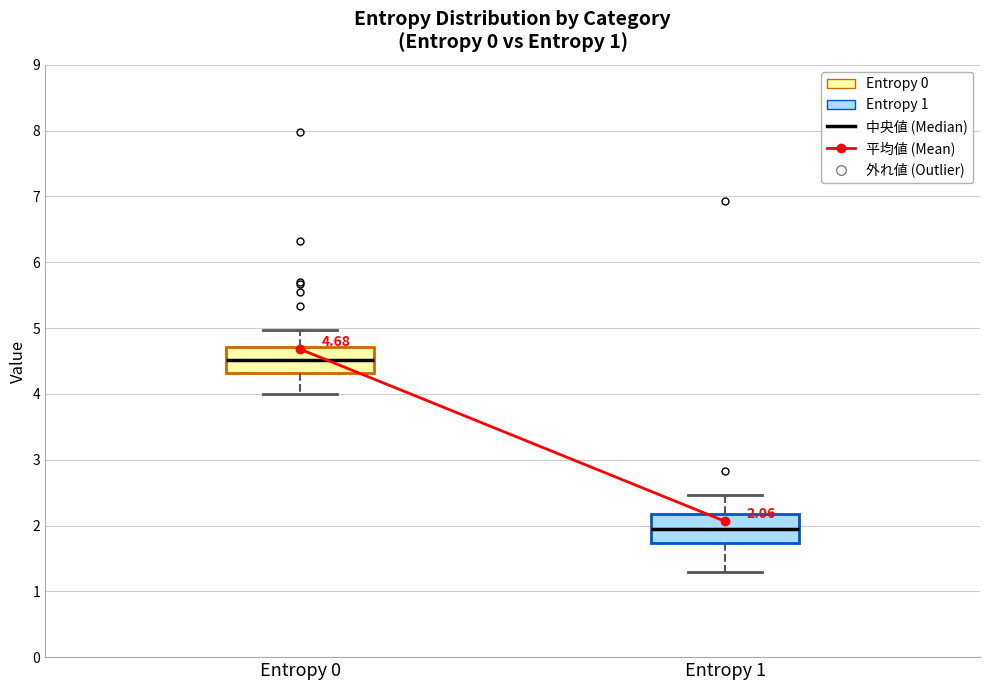

Which box's median line is the highest?

Entropy 0